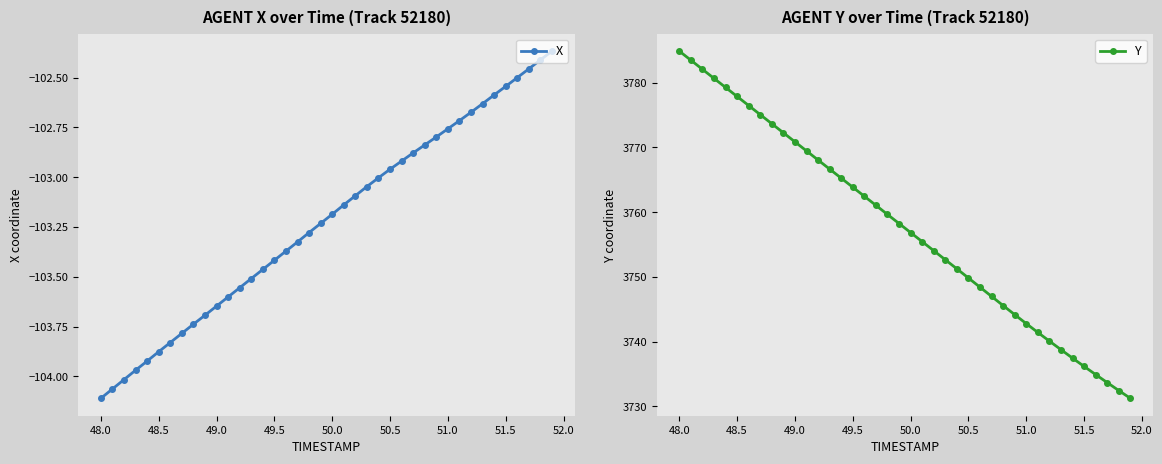

What is the sum of all Y values?

150304.7